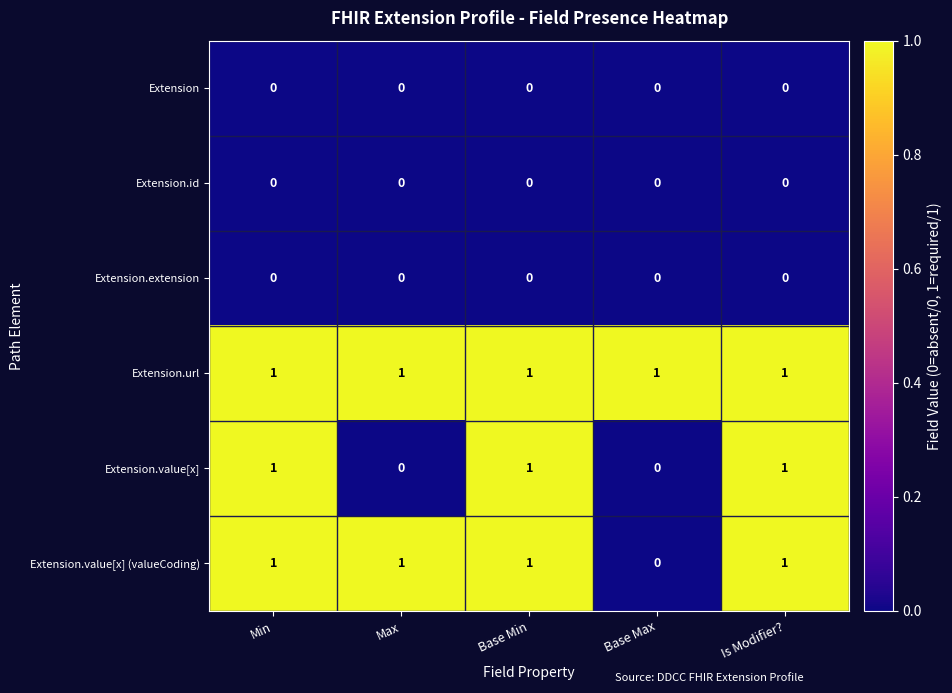

The Extension.id series shows 0 at Is Modifier?. True or false?

True